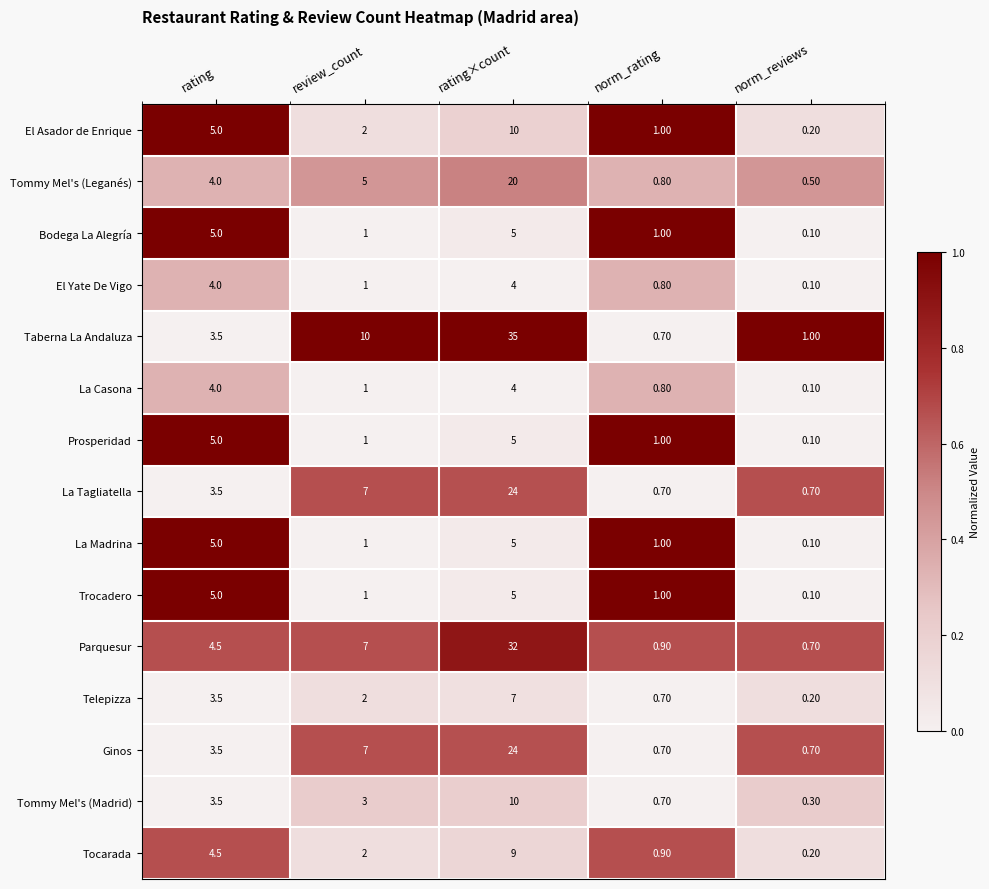

At which label does Taberna La Andaluza first exceed 3?

rating